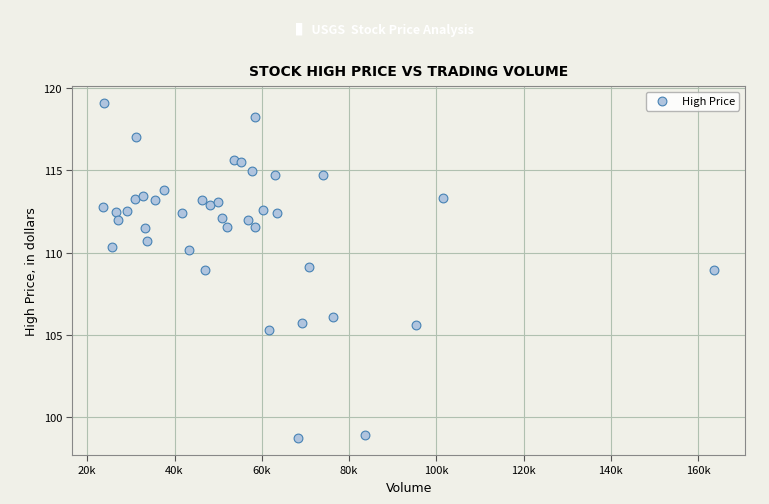

What is the range of X values (max minus min)?

140118.0